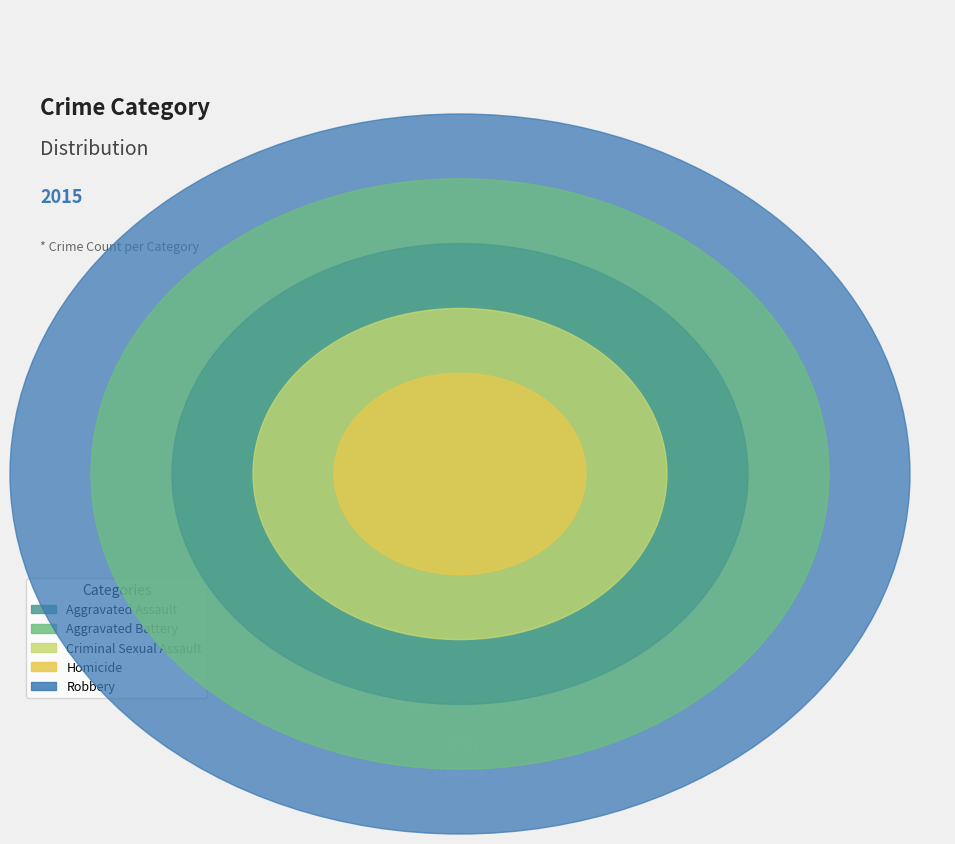

Is there a majority slice in this chart?

No